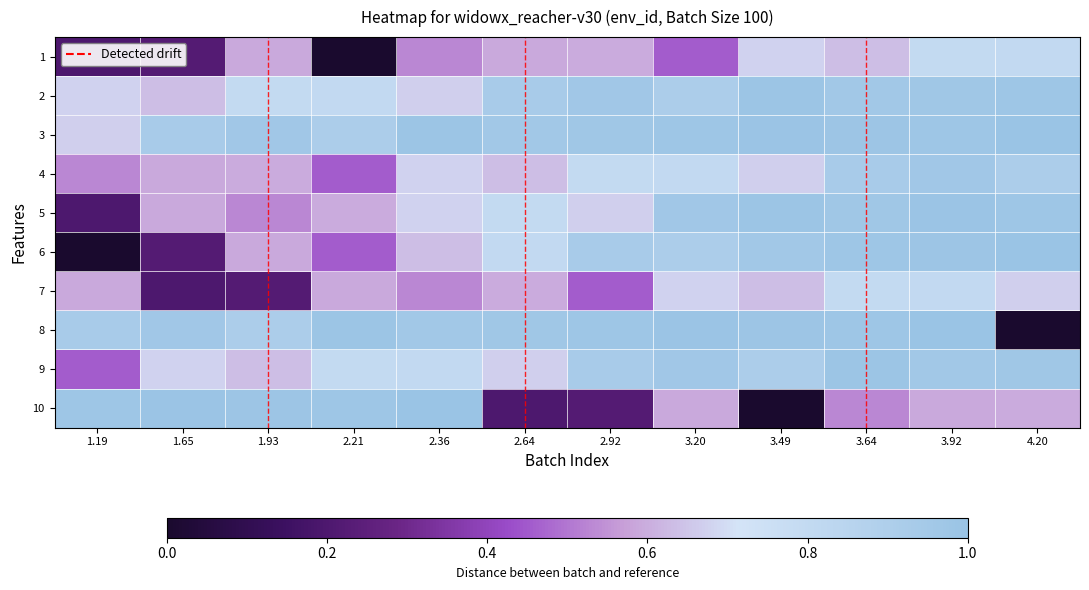

Rank the series by their maximum value, from highest to lowest.

3, 6, 8, 10, 5, 2, 9, 4, 1, 7